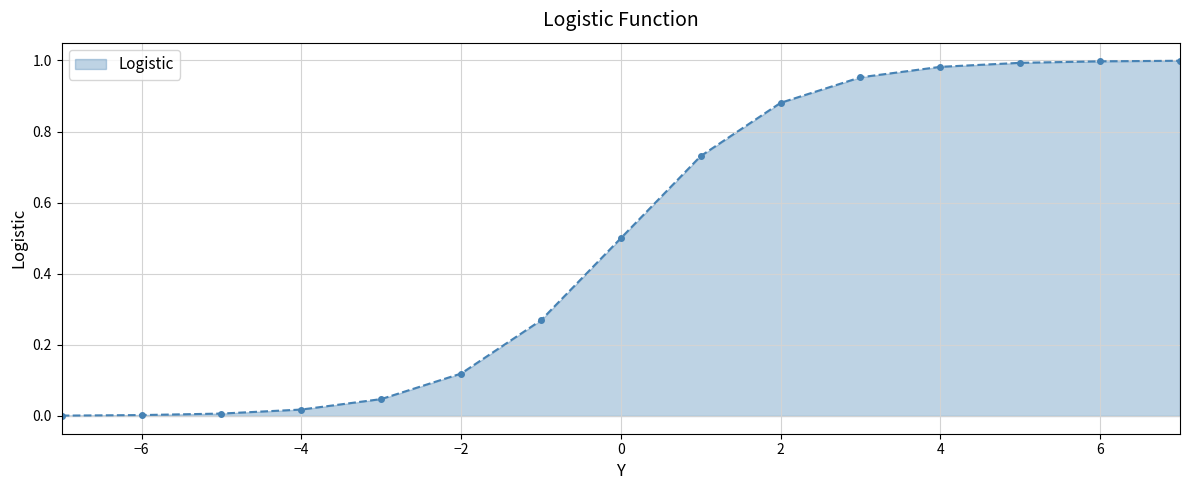

Count the number of data series in this chart.

1